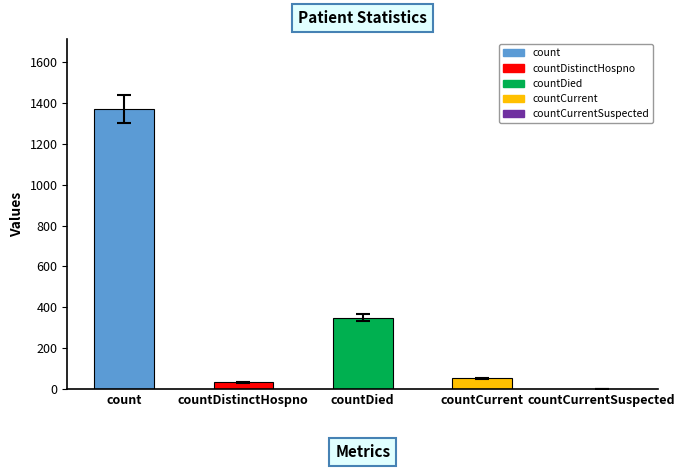

What is the sum of all values?

1805